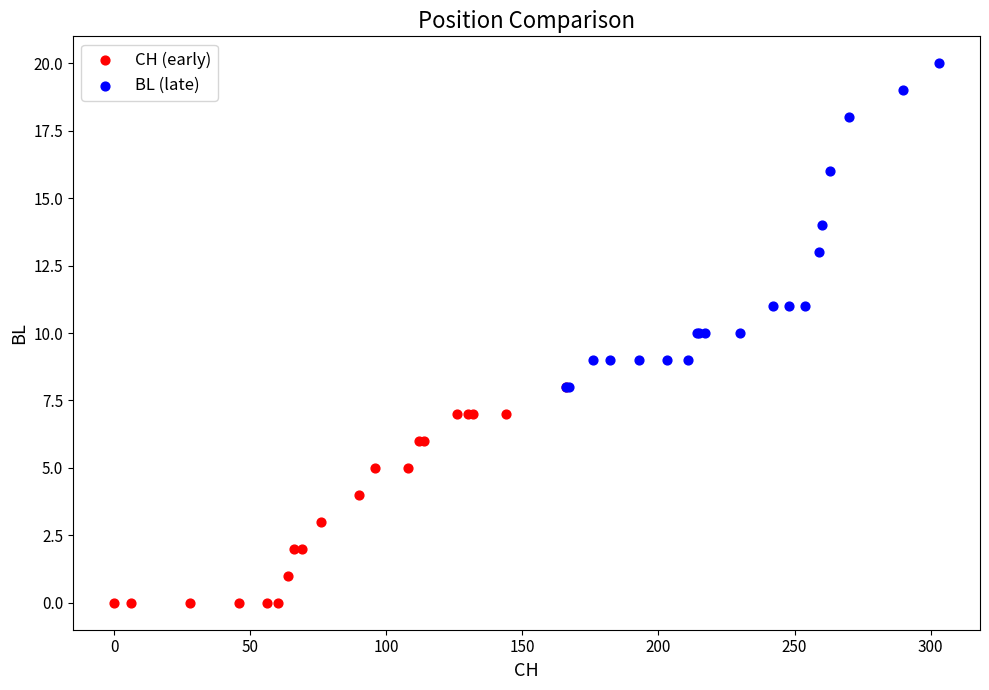

Which series has the largest Y range (max minus min)?

BL (late)